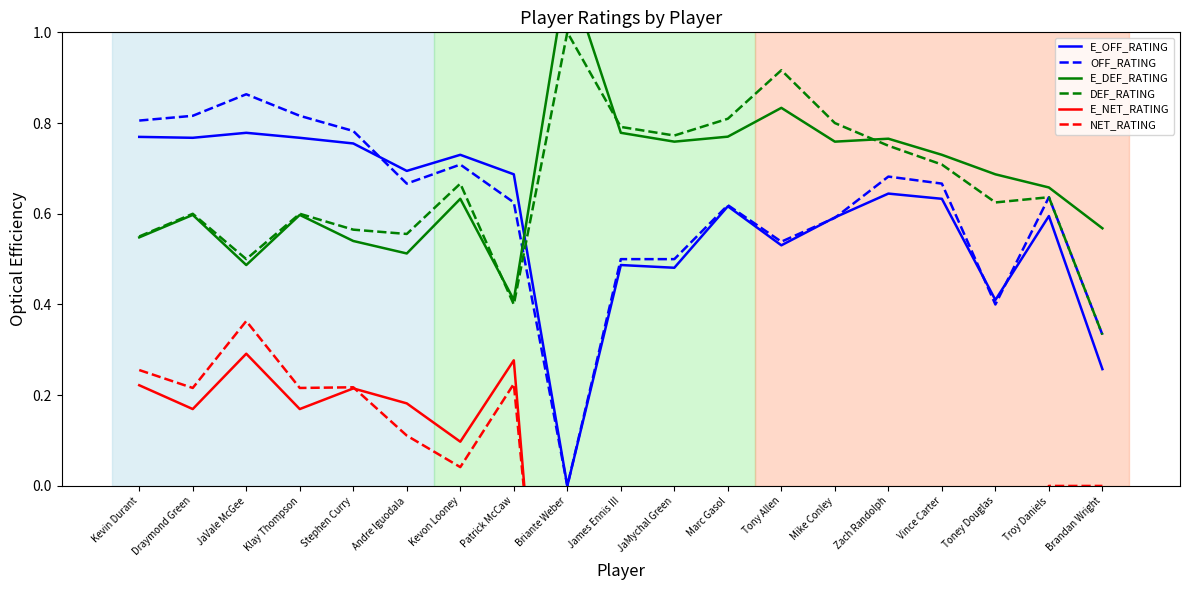

Which category has the lowest value in the E_NET_RATING series?

Briante Weber